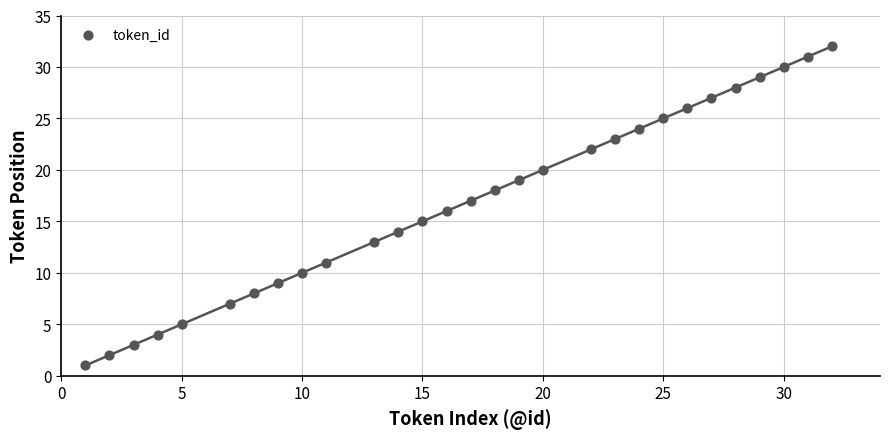

What is the range of X values (max minus min)?

31